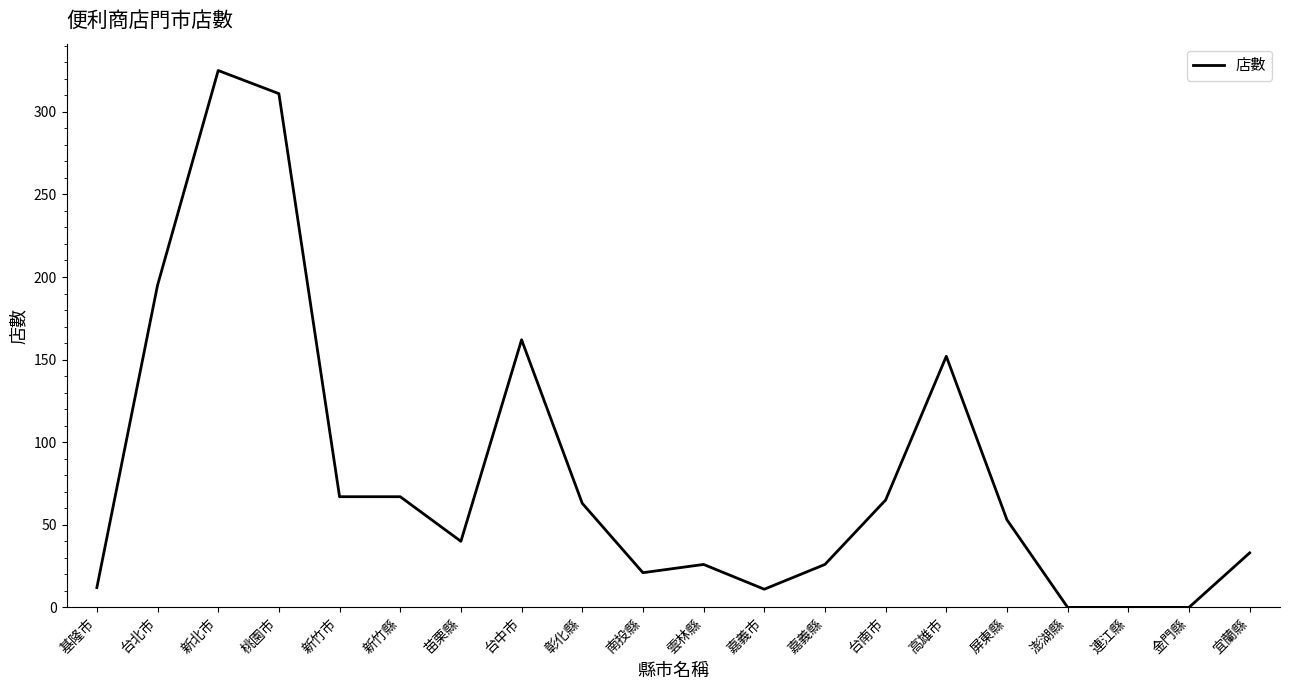

True or false: the data shows 103 at 台北市.

False